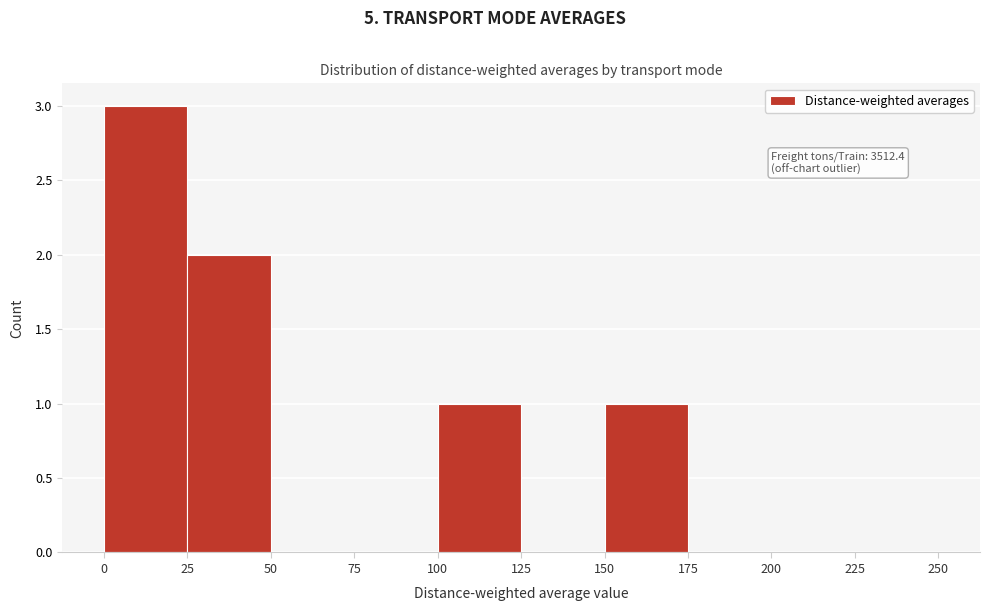

Over which range of the x-axis is the bar tallest?

0 to 25